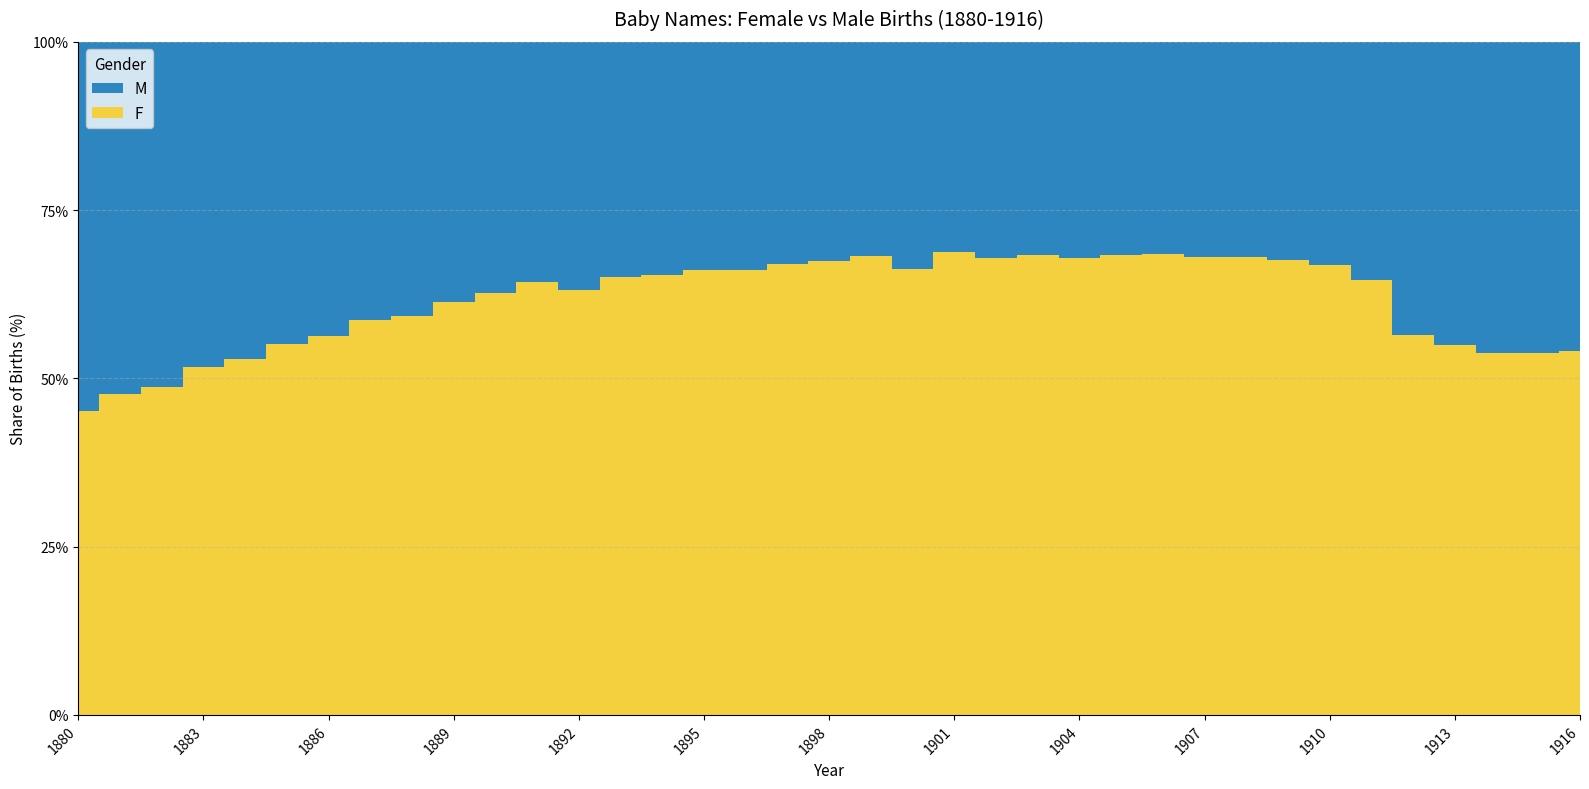

Reading right to left, transcribe all the data shown in this chart.

F: 1916=1085721	1915=1023876	1914=796619	1913=654913	1912=586712	1911=441818	1910=419526	1909=368096	1908=354531	1907=337434	1906=313440	1905=309865	1904=292436	1903=278196	1902=280334	1901=254229	1900=317752	1899=247490	1898=274144	1897=248275	1896=251993	1895=247106	1894=235971	1893=225232	1892=224913	1891=196566	1890=201661	1889=189219	1888=189445	1887=155422	1886=153735	1885=141948	1884=137586	1883=120059	1882=115695	1881=98855	1880=97605
M: 1916=923257	1915=880940	1914=683325	1913=536247	1912=451457	1911=241395	1910=208521	1909=176867	1908=166368	1907=158587	1906=144071	1905=143238	1904=138508	1903=129326	1902=132750	1901=115595	1900=162133	1899=115193	1898=132104	1897=121942	1896=129071	1895=126643	1894=124893	1893=121041	1892=131453	1891=109265	1890=119701	1889=119032	1888=129906	1887=109313	1886=119041	1885=115945	1884=122738	1883=112477	1882=122031	1881=108282	1880=118400
Grand Total: 1916=2008978	1915=1904816	1914=1479944	1913=1191160	1912=1038169	1911=683213	1910=628047	1909=544963	1908=520899	1907=496021	1906=457511	1905=453103	1904=430944	1903=407522	1902=413084	1901=369824	1900=479885	1899=362683	1898=406248	1897=370217	1896=381064	1895=373749	1894=360864	1893=346273	1892=356366	1891=305831	1890=321362	1889=308251	1888=319351	1887=264735	1886=272776	1885=257893	1884=260324	1883=232536	1882=237726	1881=207137	1880=216005